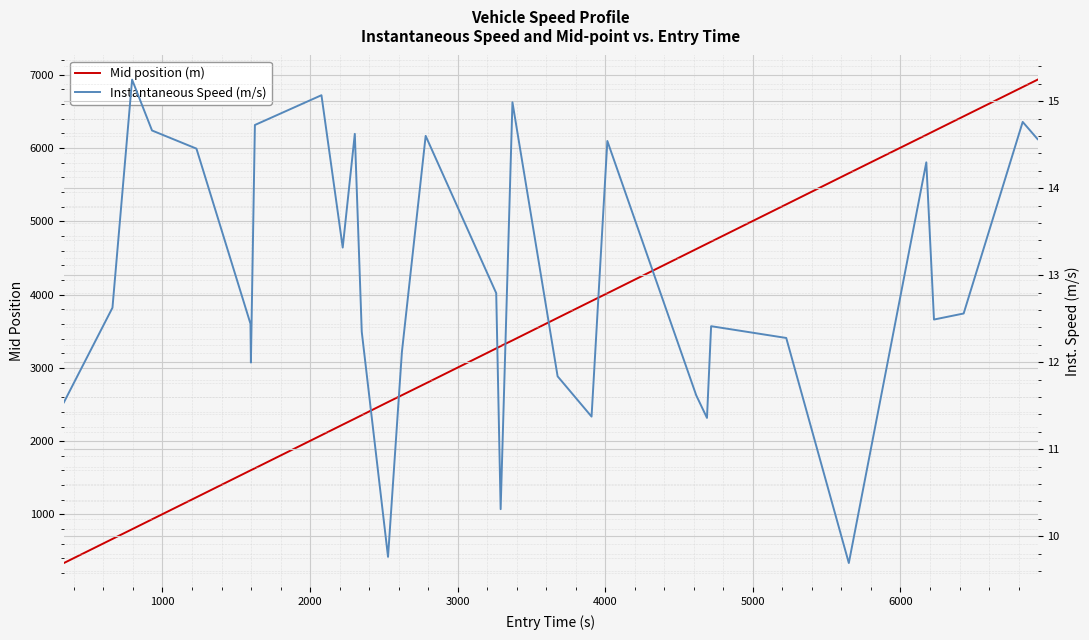

What is the sum of all Instantaneous Speed (m/s) values?

401.4